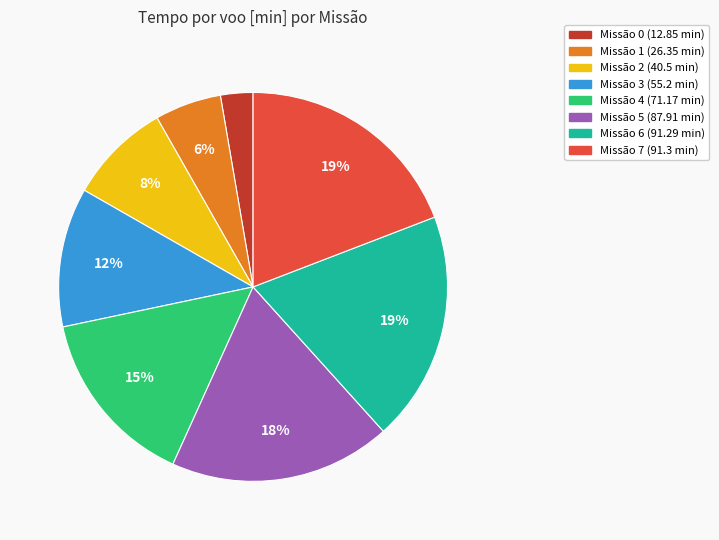

To the nearest percent, what is the difference between the largest and smallest slice percentages?

16%